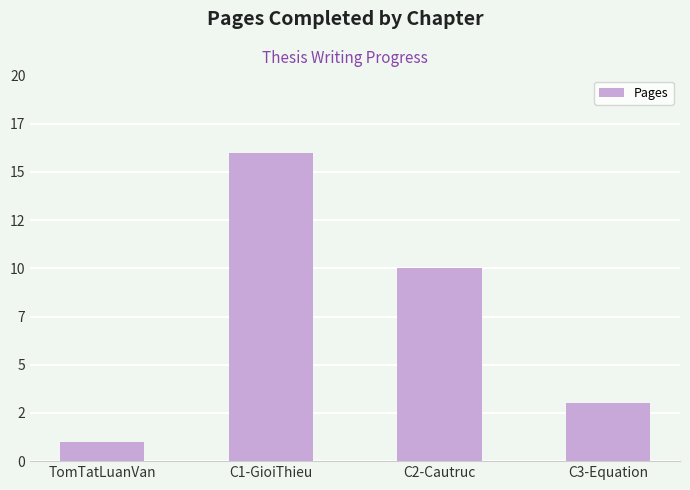

What is the change in value from C1-GioiThieu to C2-Cautruc?

-6